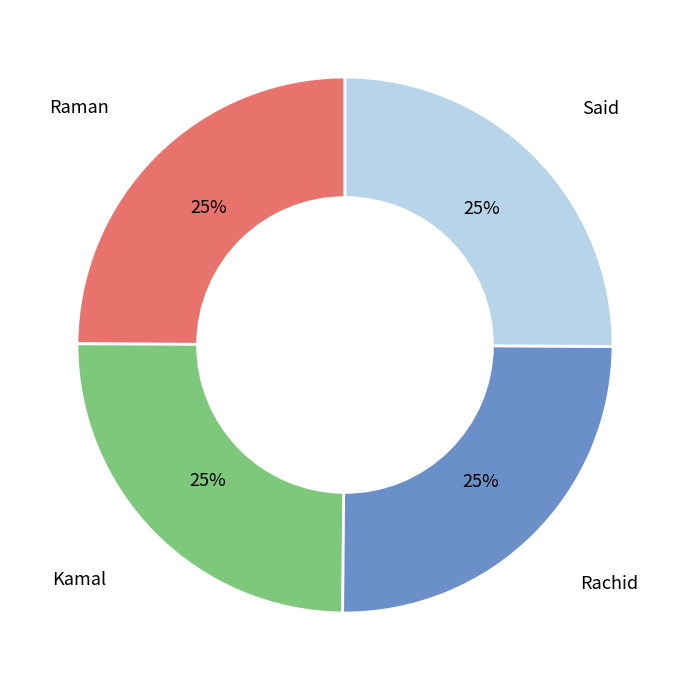

Does Rachid represent more than half of the total?

No